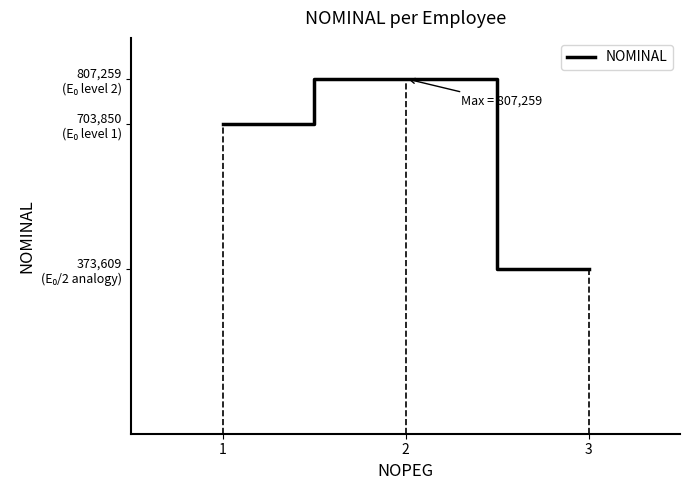

Which category has the lowest value across all series?

3